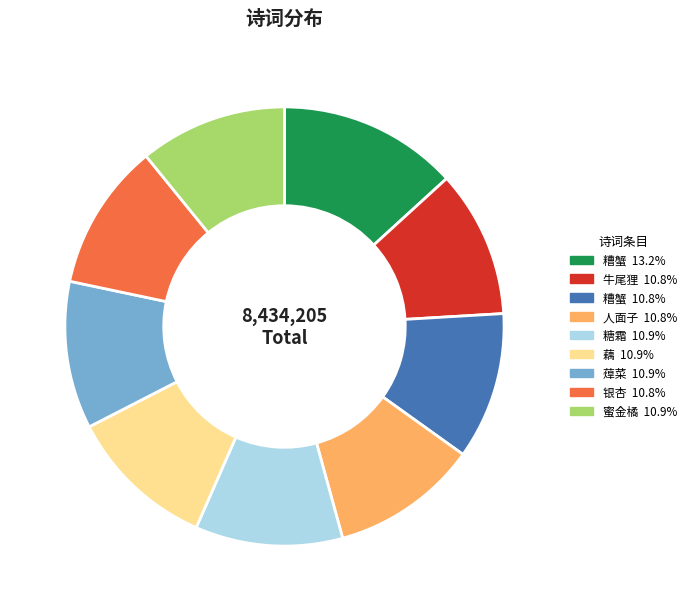

Is there a majority slice in this chart?

No